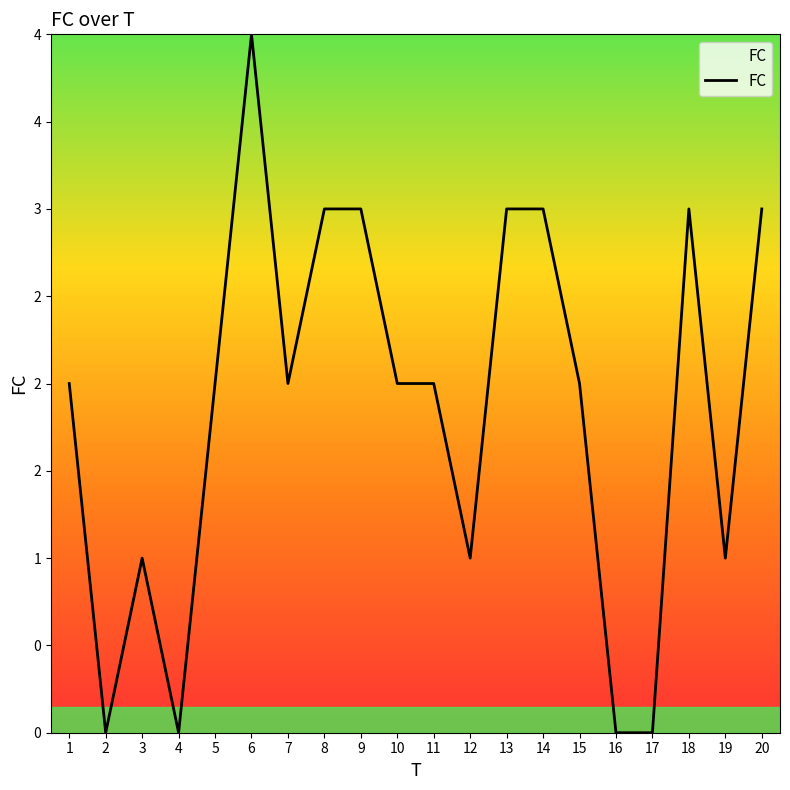

Where is the first local minimum?

2